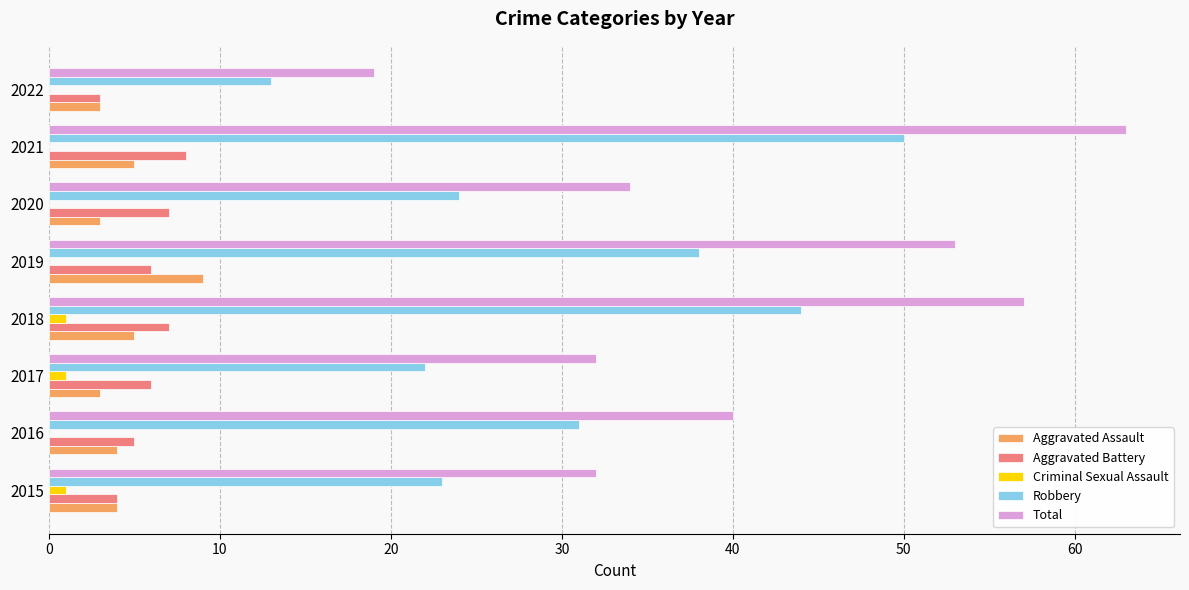

The value of Aggravated Battery at 2020 is 12. True or false?

False